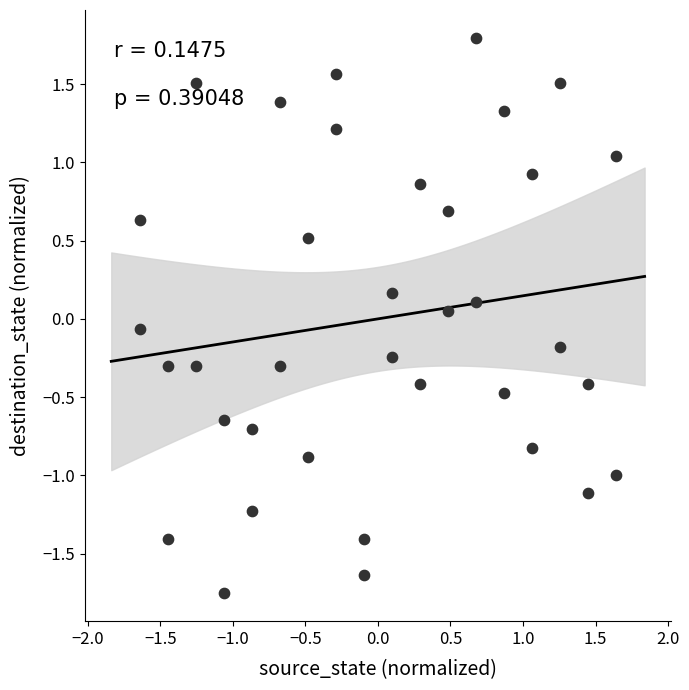

What is the range of Y values (max minus min)?

3.6